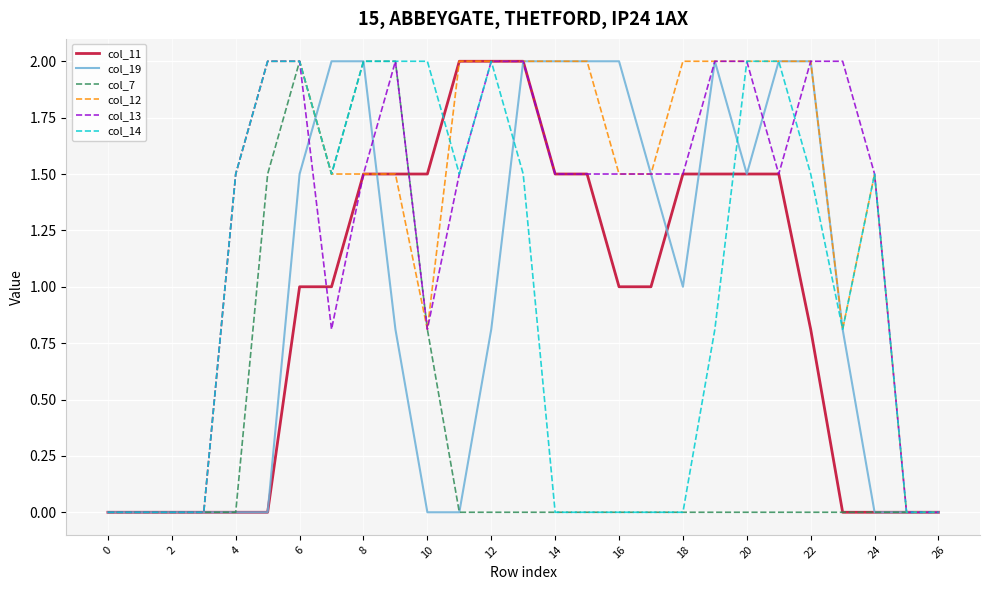

What is the greatest value displayed?

2.0